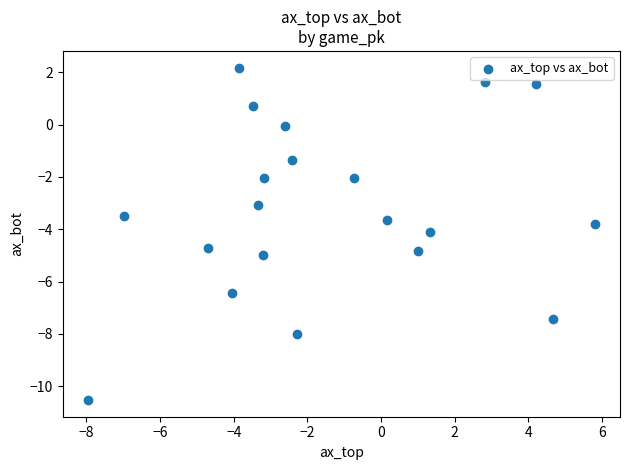

What is the range of X values (max minus min)?

13.8